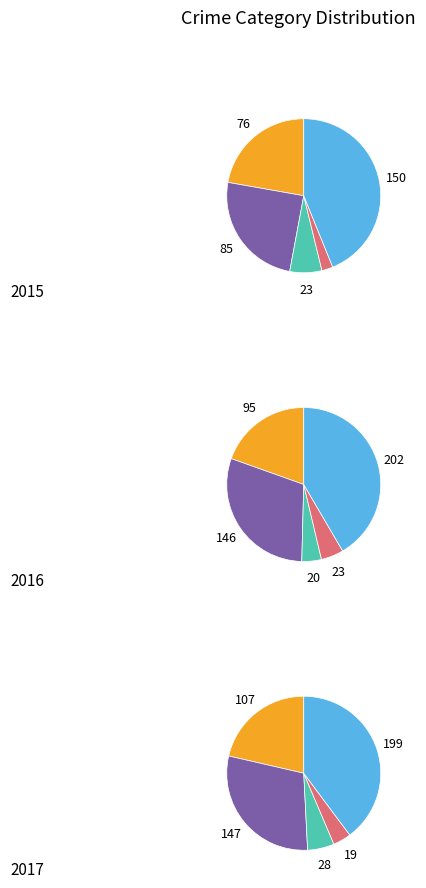

What percentage do Homicide and Aggravated Assault together represent?

24.6%